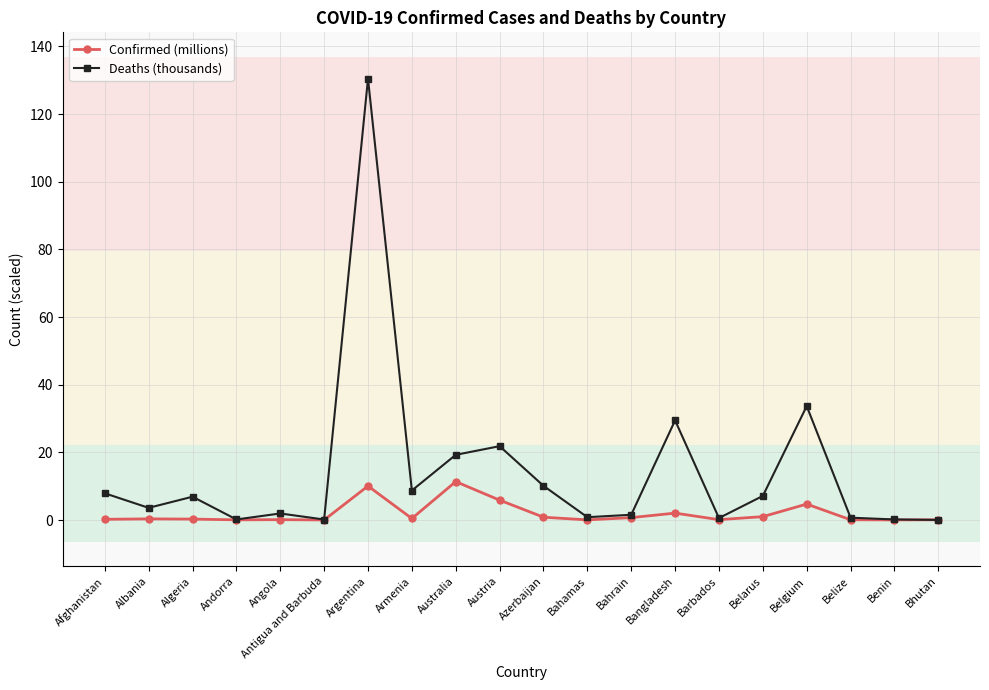

What is the label of the 7th point from the right?

Bangladesh